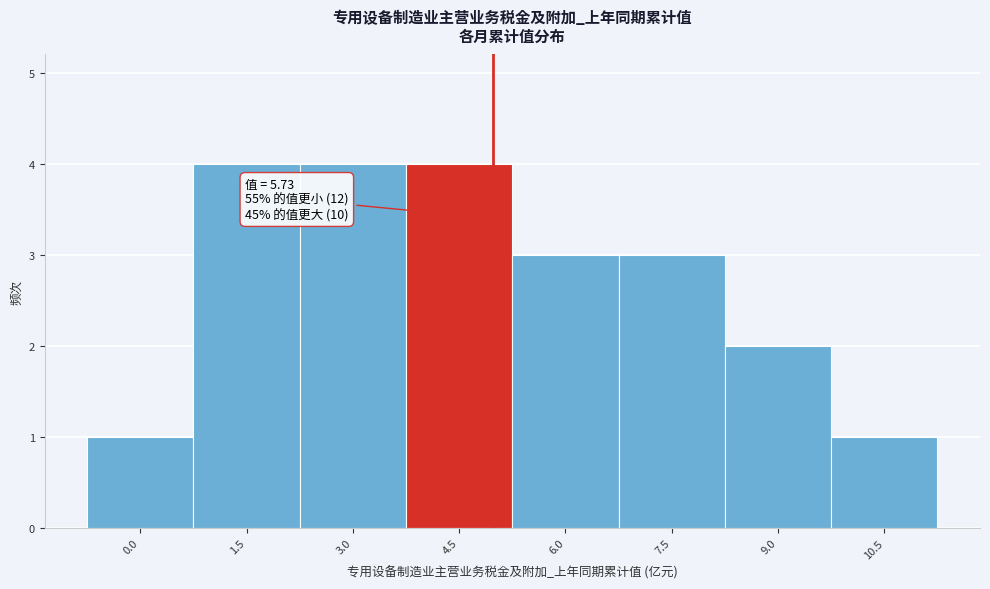

Reading left to right, list all the values displayed in this chart.

1	4	4	4	3	3	2	1